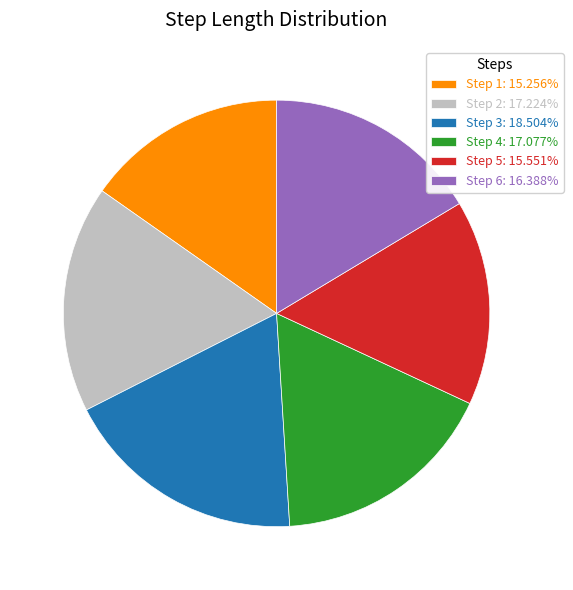

Does any single category account for the majority?

No